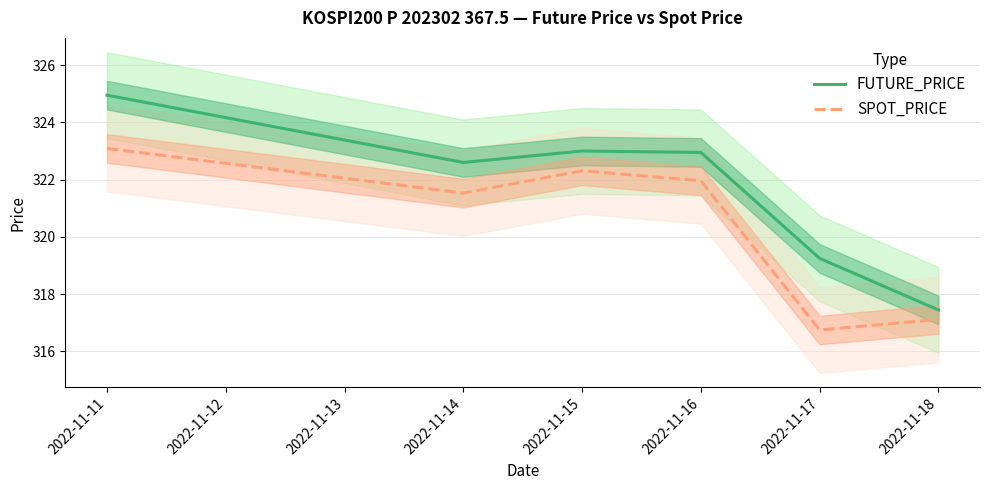

Where is the first local minimum for SPOT_PRICE?

2022-11-14